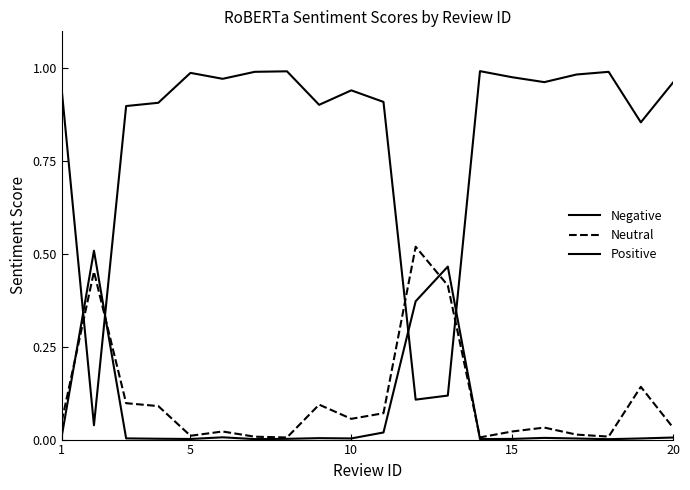

Reading left to right, extract all data points from this chart.

Negative: 0.0	0.5	0.0	0.0	0.0	0.0	0.0	0.0	0.0	0.0	0.0	0.4	0.5	0.0	0.0	0.0	0.0	0.0	0.0	0.0
Neutral: 0.0	0.5	0.1	0.1	0.0	0.0	0.0	0.0	0.1	0.1	0.1	0.5	0.4	0.0	0.0	0.0	0.0	0.0	0.1	0.0
Positive: 0.9	0.0	0.9	0.9	1.0	1.0	1.0	1.0	0.9	0.9	0.9	0.1	0.1	1.0	1.0	1.0	1.0	1.0	0.9	1.0